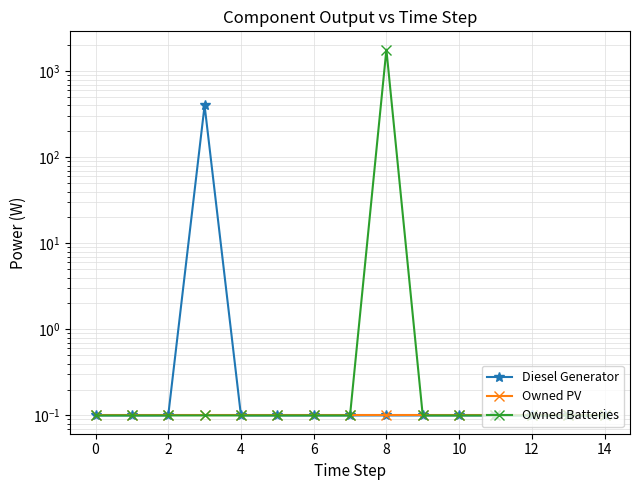

True or false: Owned PV and Diesel Generator intersect in this chart.

False